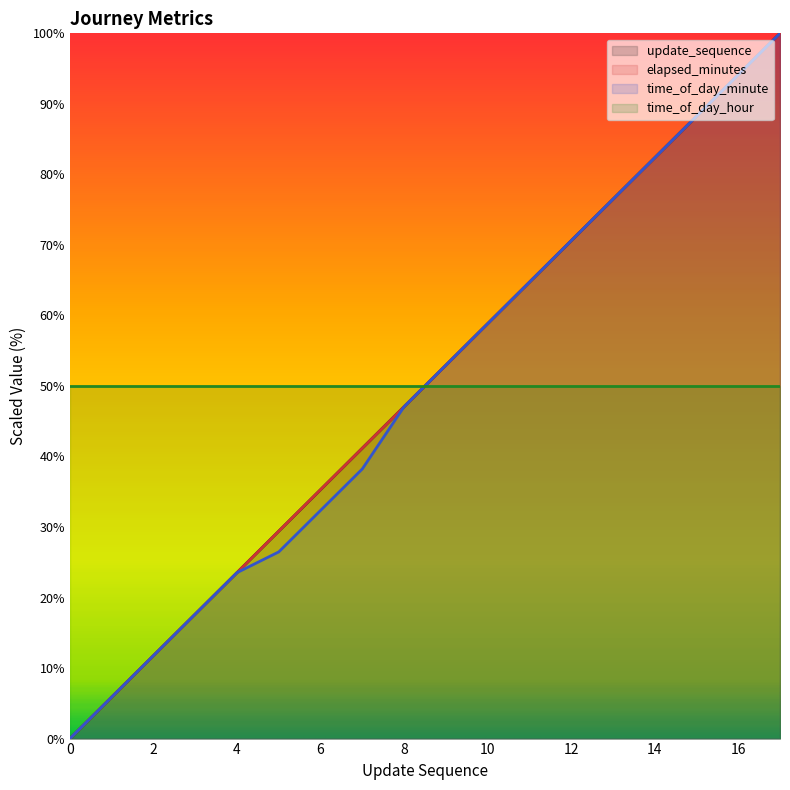

Which series has the widest spread of values?

update_sequence